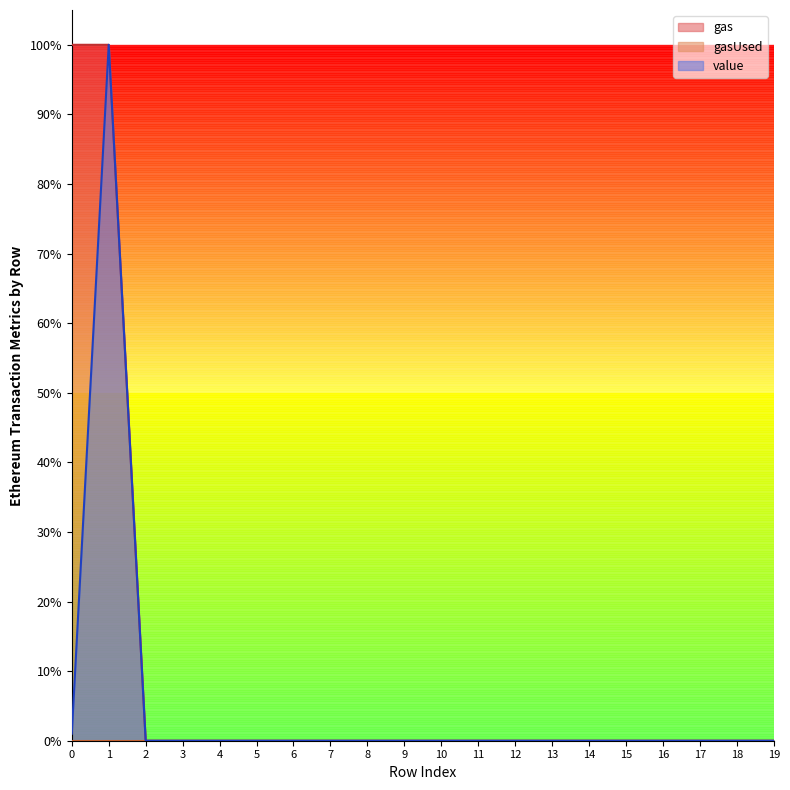

True or false: gas and value cross at least once.

False